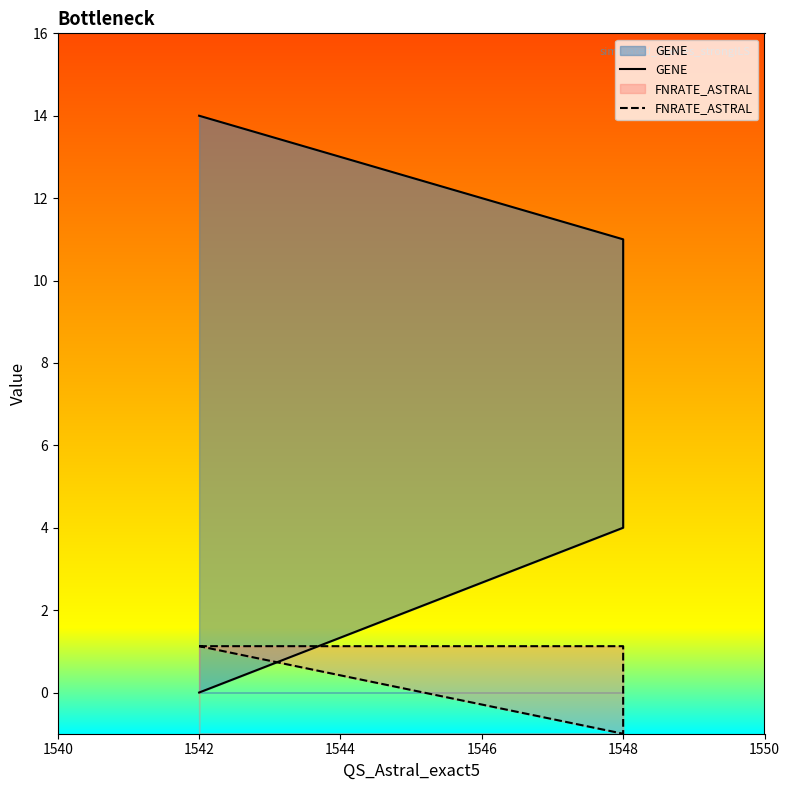

Rank the series by their maximum value, from lowest to highest.

FNRATE_ASTRAL, GENE